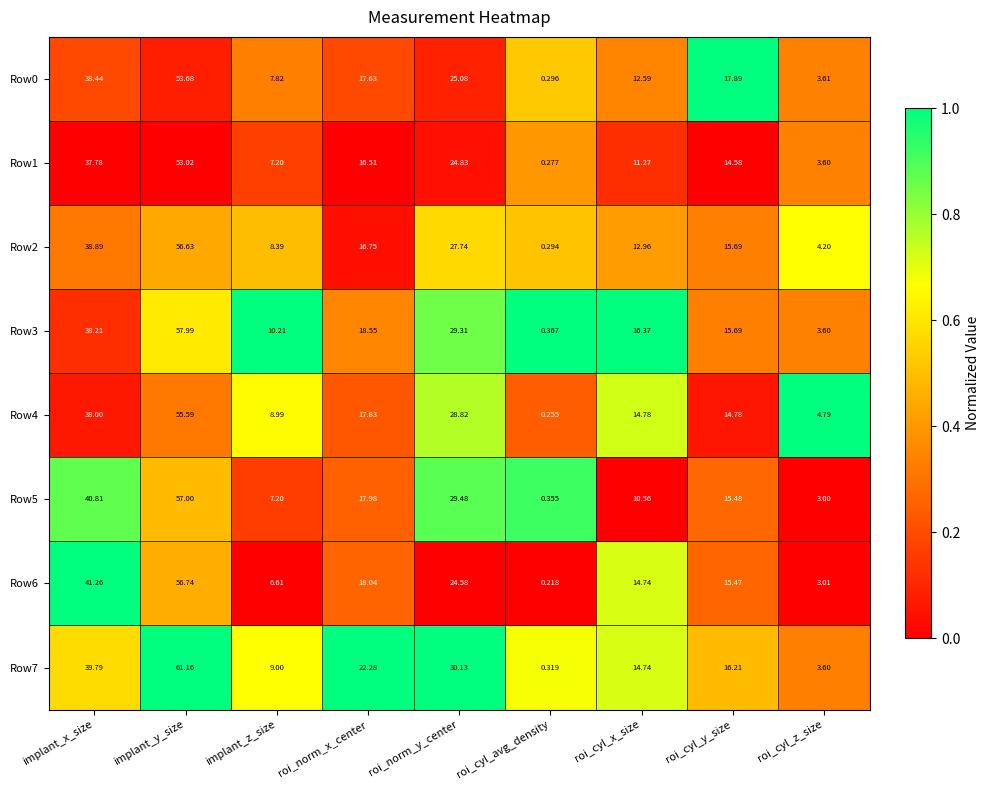

What is the spread (max minus min) of values at roi_cyl_avg_density?

0.1